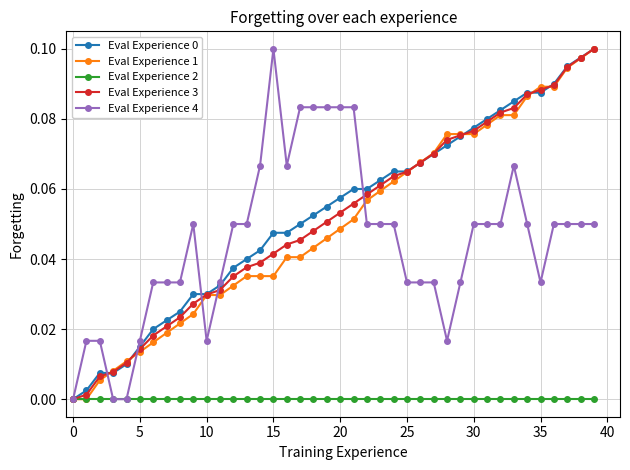

Which category has the highest value in the Eval Experience 4 series?

15